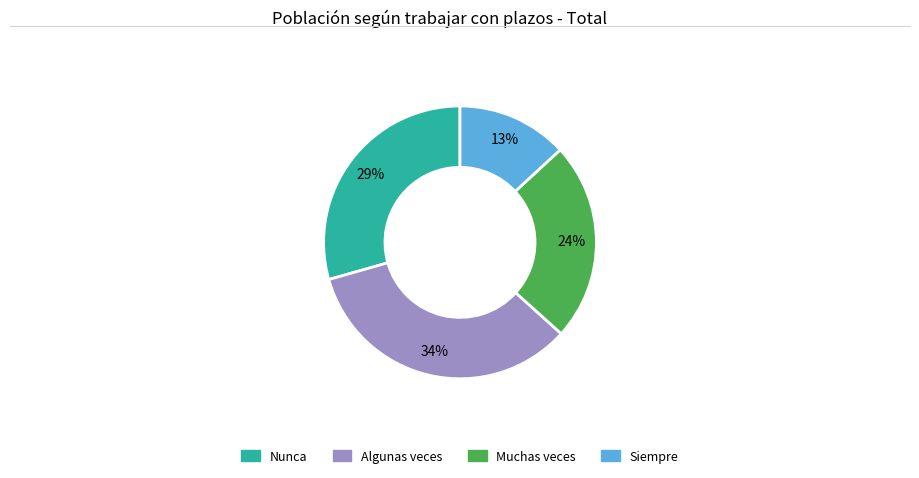

Rank the categories by value from highest to lowest.

Algunas veces, Nunca, Muchas veces, Siempre